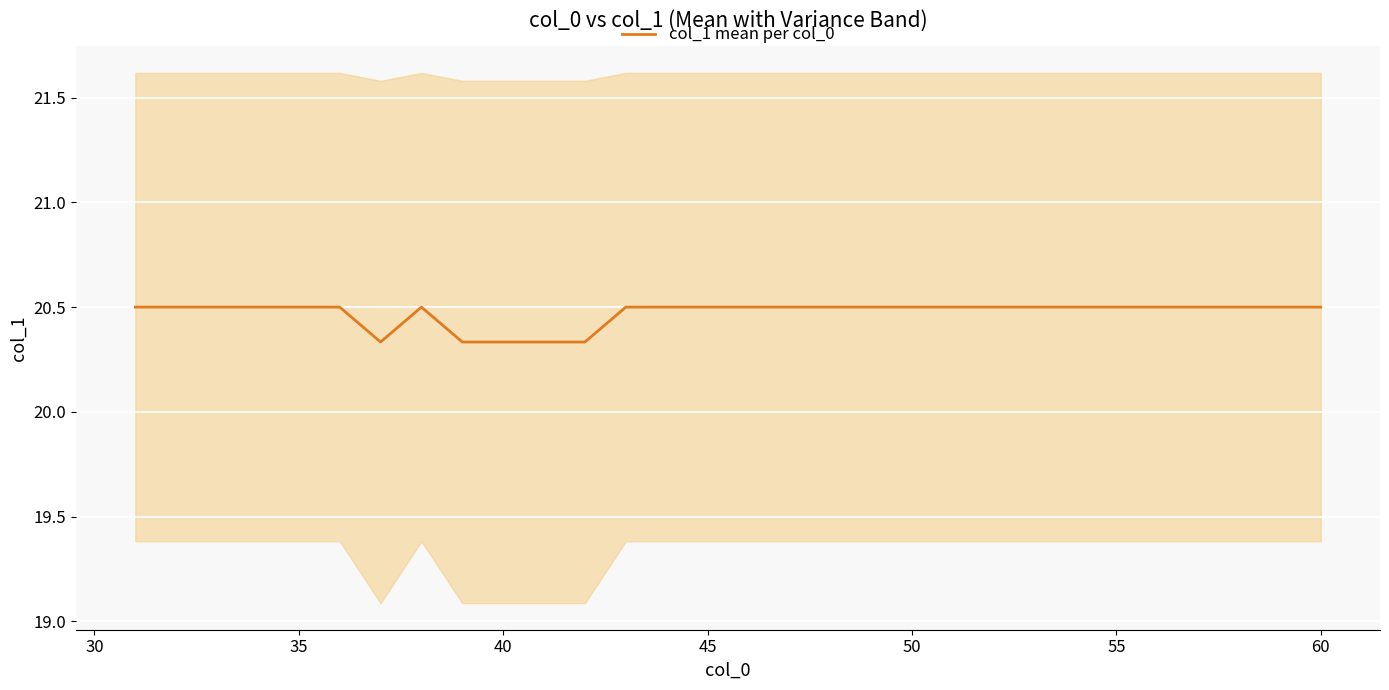

What is the highest value of the col_1 mean per col_0 series?

20.5